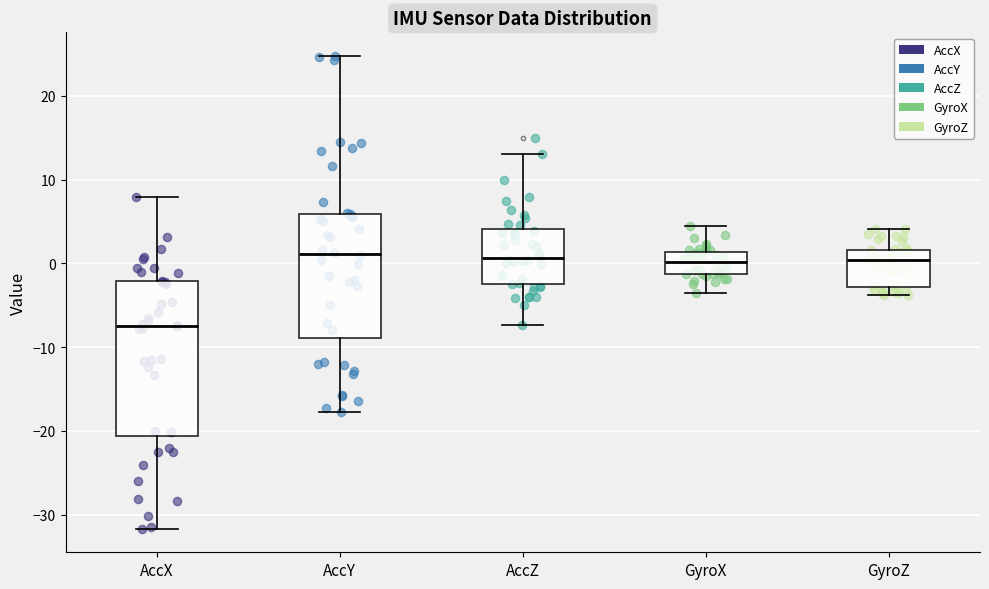

Reading left to right, transcribe this box plot: for each box, give where its median line is, the range the box spans, and where its two whiskers end, as read against the y-axis. The values are not printed on the chart, so give them approximately, as read against the axis.

AccX: median -7, box -21 to -2, whiskers -32 to 8
AccY: median 1, box -9 to 6, whiskers -18 to 25
AccZ: median 1, box -3 to 4, whiskers -7 to 13
GyroX: median 0, box -1 to 1, whiskers -3 to 4
GyroZ: median 0, box -3 to 2, whiskers -4 to 4